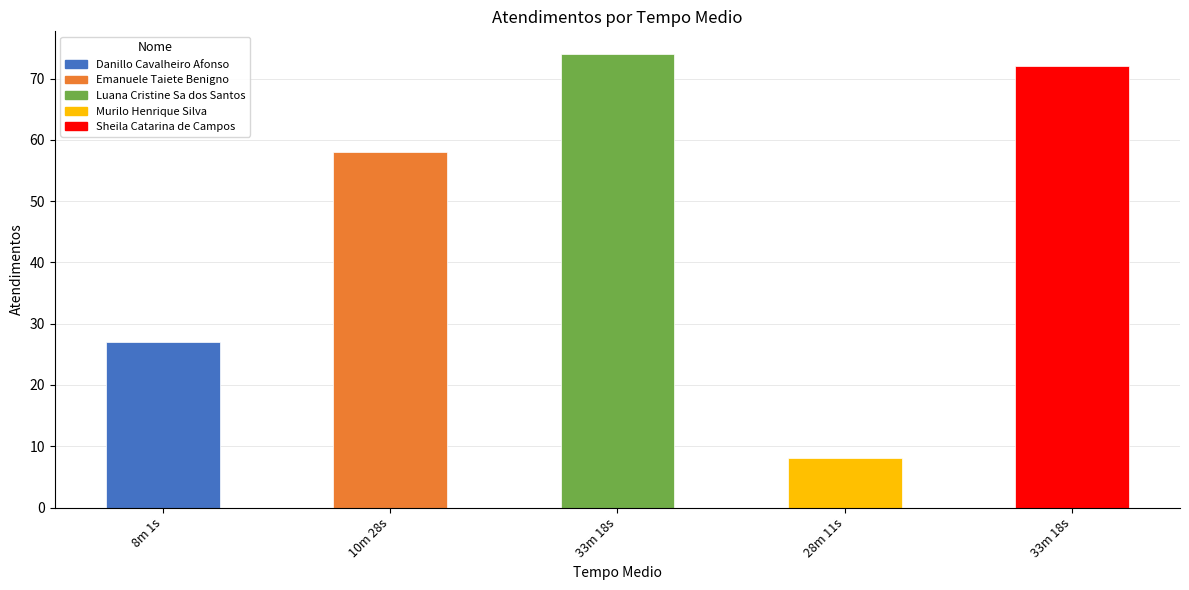

How many distinct data groups are displayed?

1